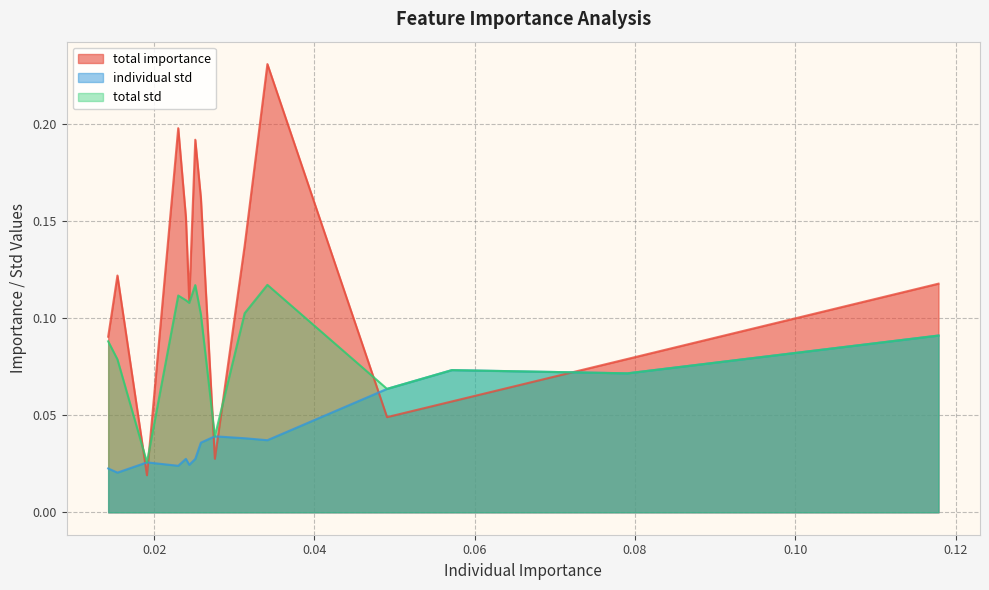

True or false: total std and individual std cross at least once.

False